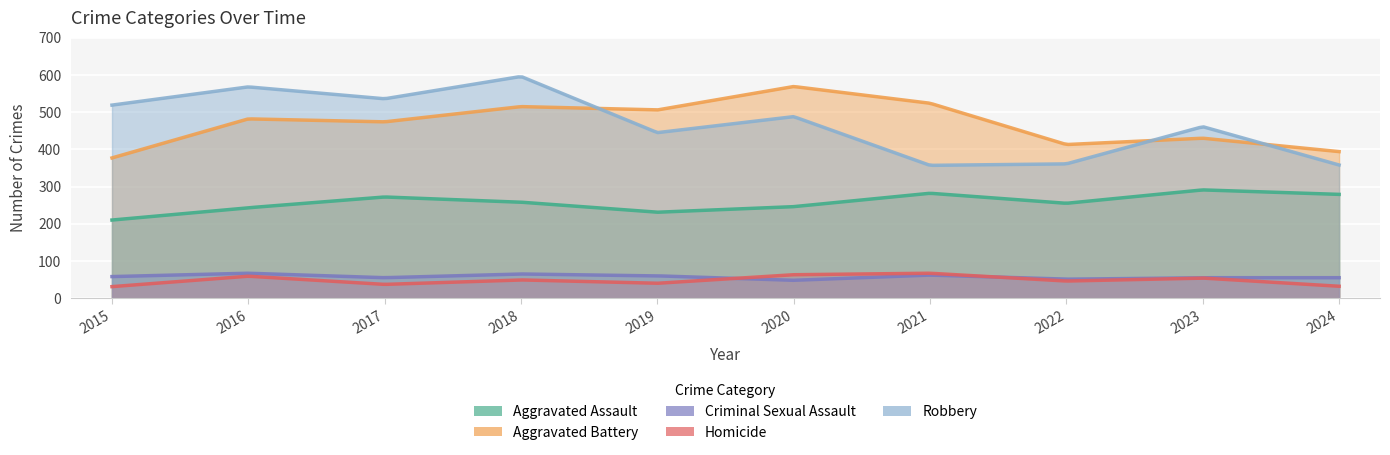

What is the highest value of the Aggravated Assault series?

291